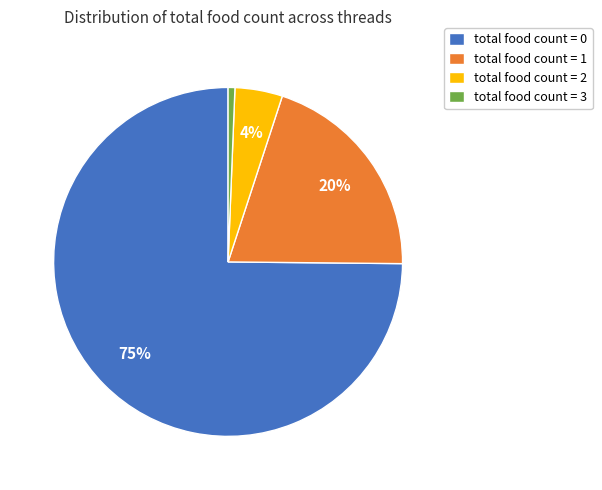

Which category accounts for the majority?

total food count = 0